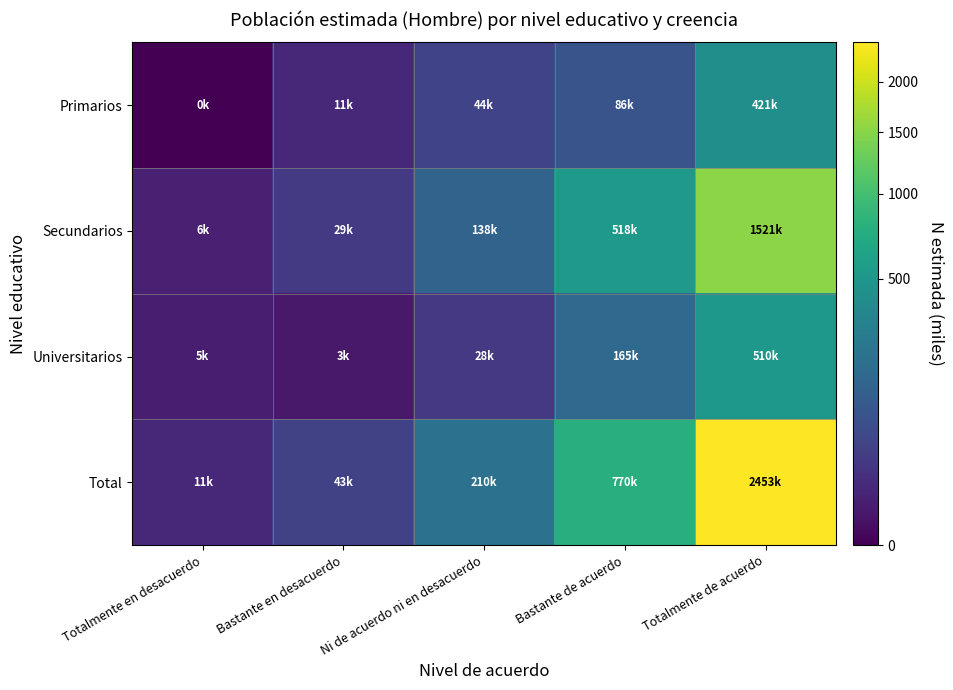

Which has a higher value, Ni de acuerdo ni en desacuerdo or Totalmente en desacuerdo?

Ni de acuerdo ni en desacuerdo